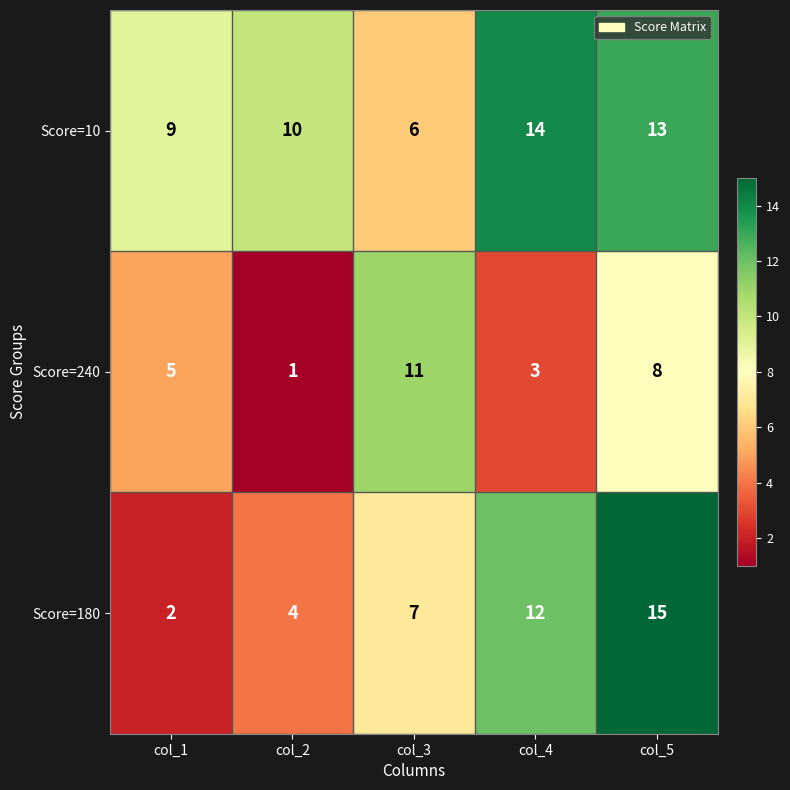

What is the spread (max minus min) of values at col_5?

7